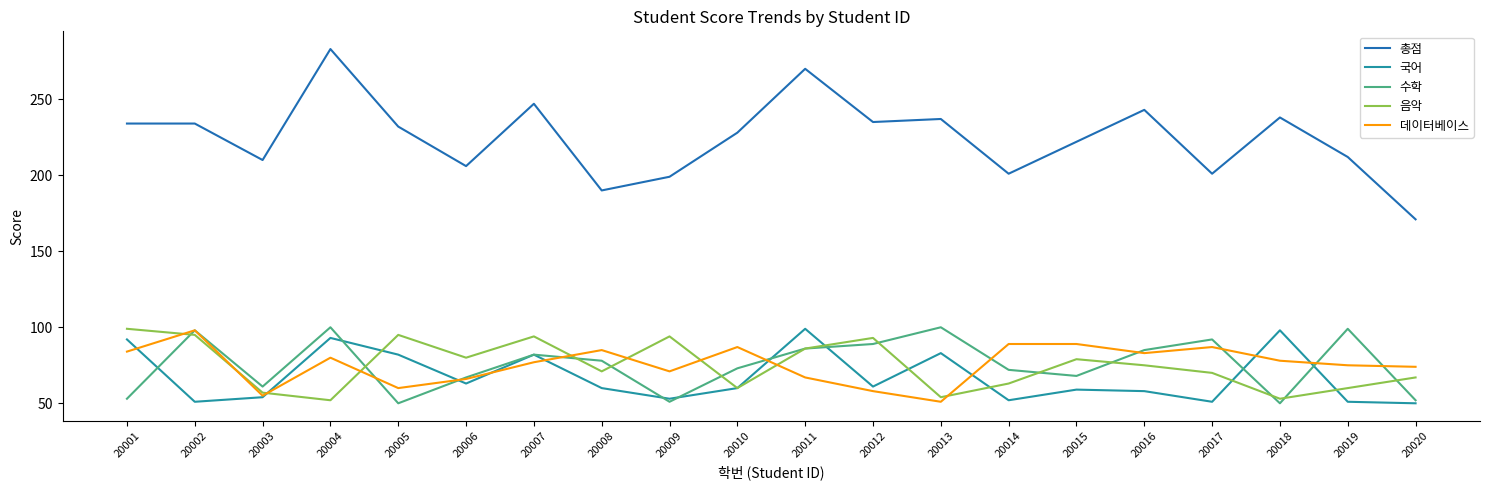

Where is 총점 nearest to the value 227?

20010